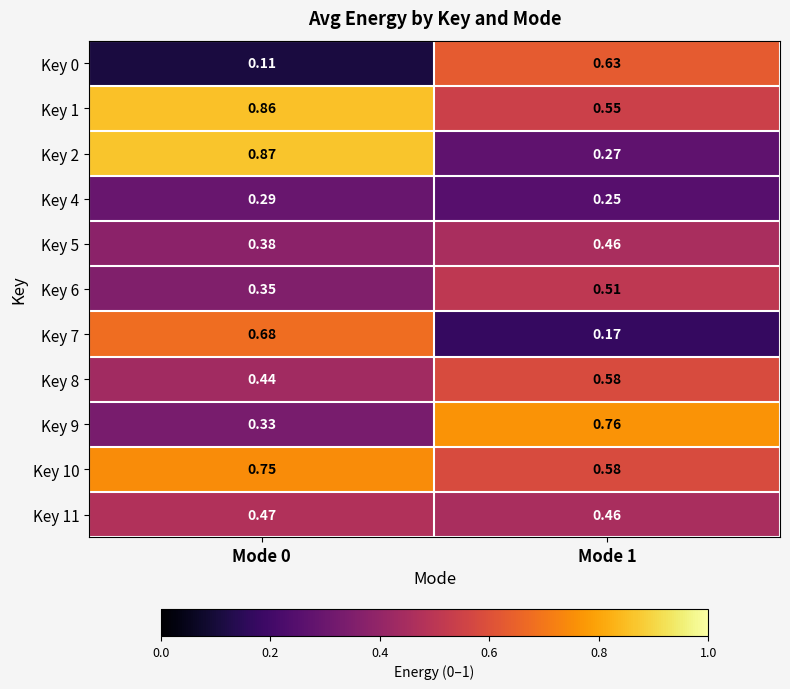

Is the value of Key 8 at Mode 0 greater than the value of Key 7 at Mode 1?

Yes